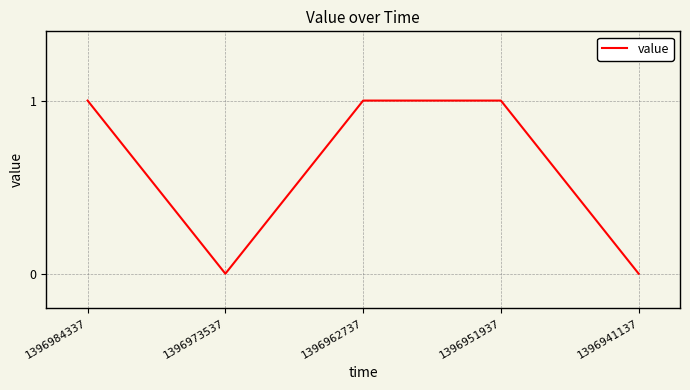

Reading right to left, list all the values displayed in this chart.

1396941137=0	1396951937=1	1396962737=1	1396973537=0	1396984337=1